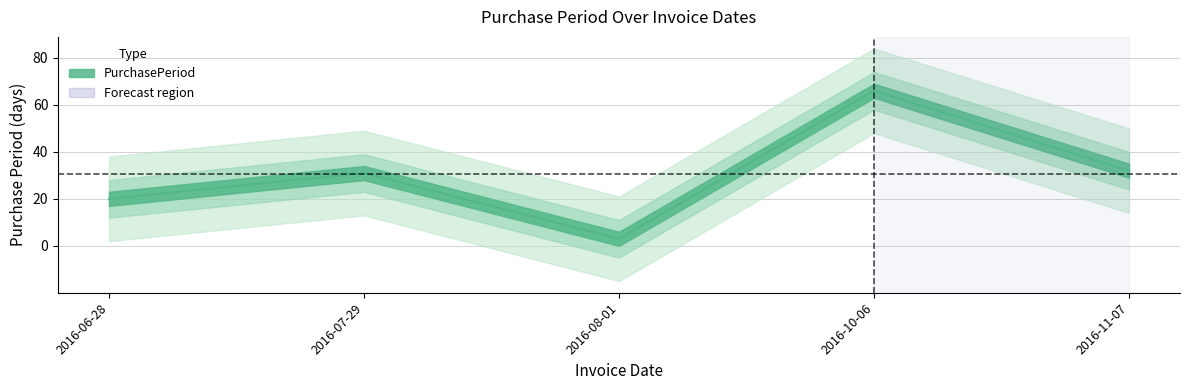

What is the change in value from 2016-07-29 to 2016-11-07?

+1